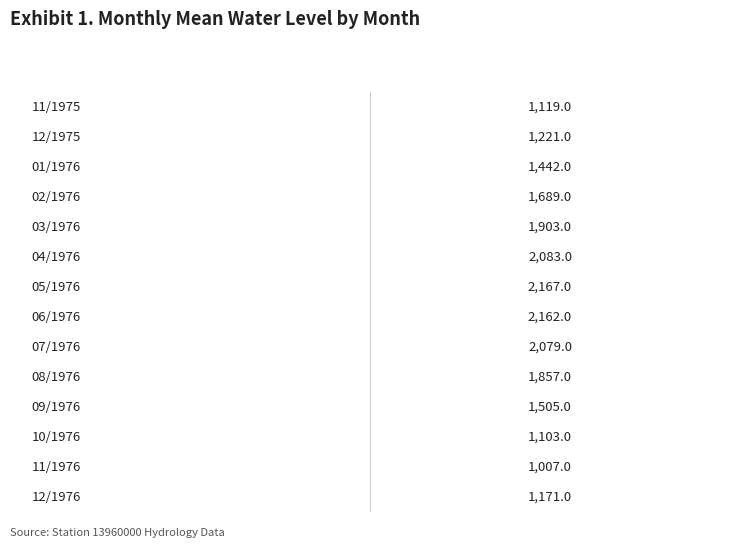

Reading left to right, transcribe all the data shown in this chart.

1119	1221	1442	1689	1903	2083	2167	2162	2079	1857	1505	1103	1007	1171